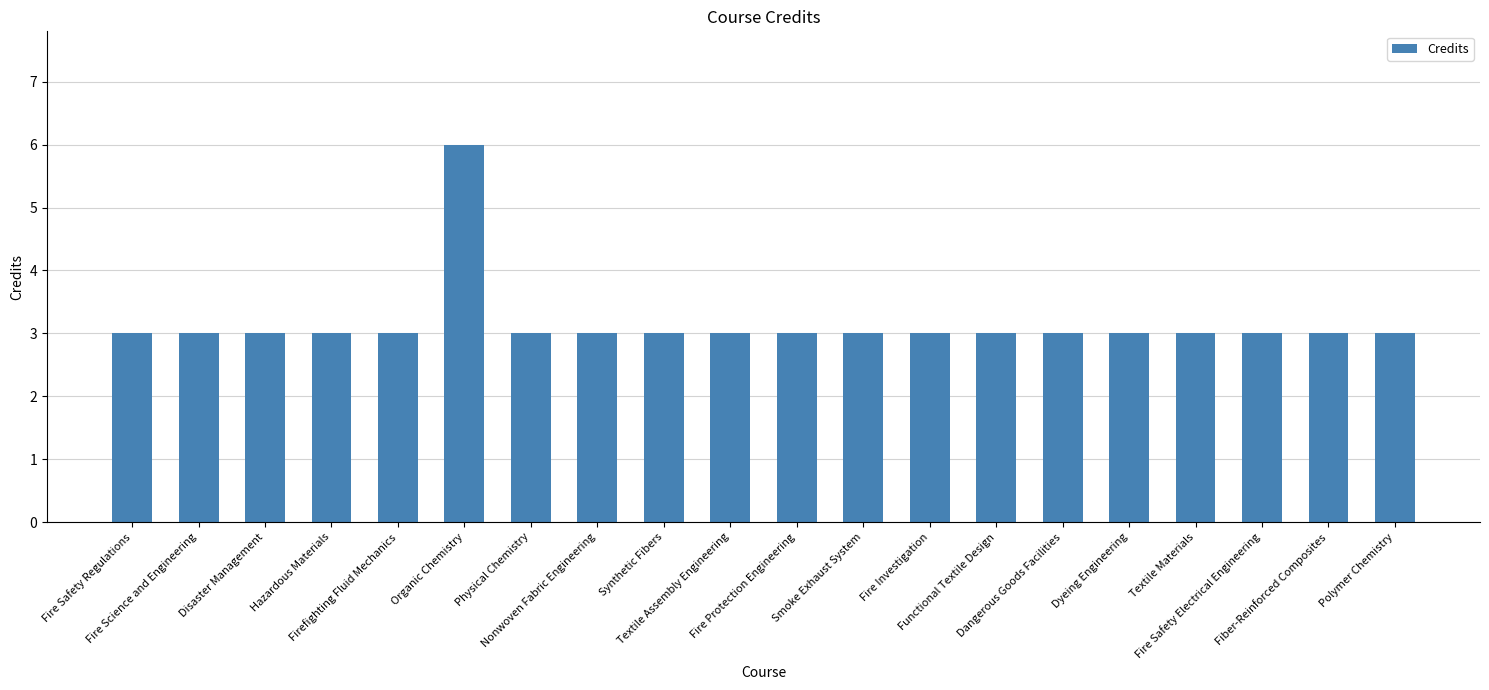

What is the sum of all values?

63